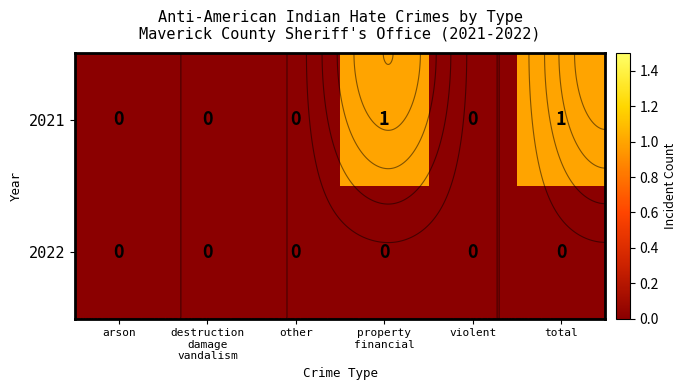

At which category does the chart reach its peak across all series?

property
financial